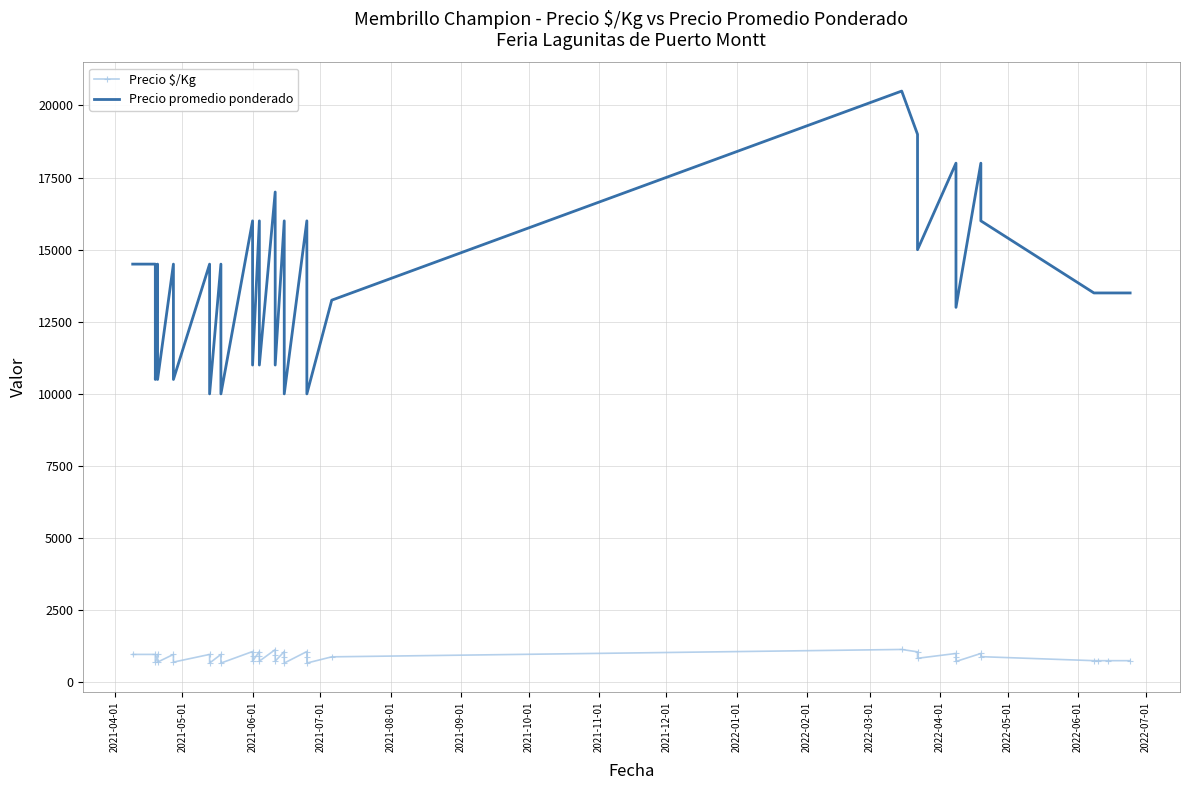

Is it true that Precio $/Kg equals 628 at 30?

False